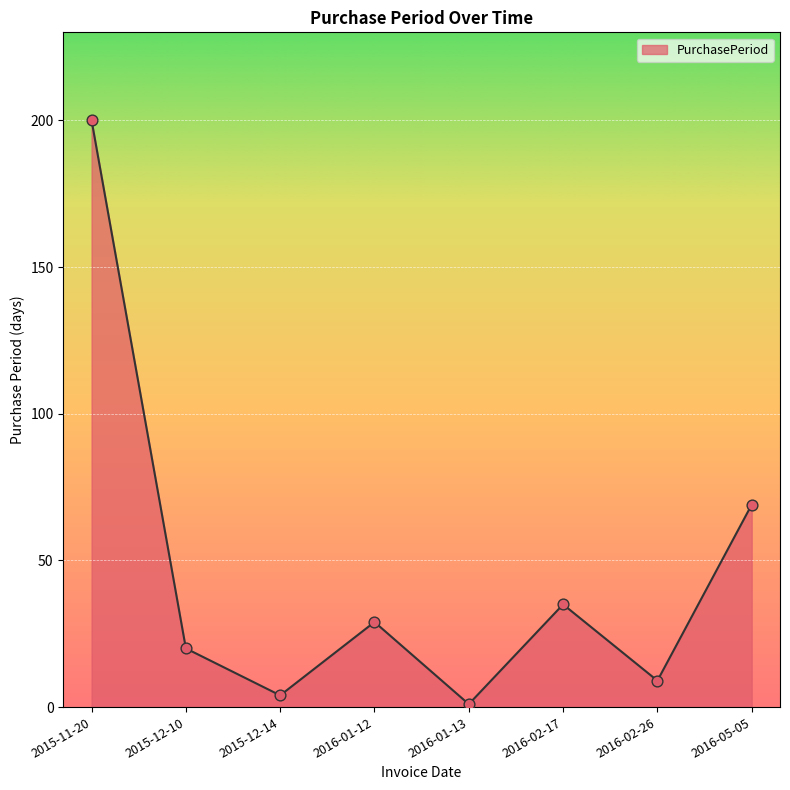

What is the change in value from 2016-01-13 to 2016-02-17?

+34